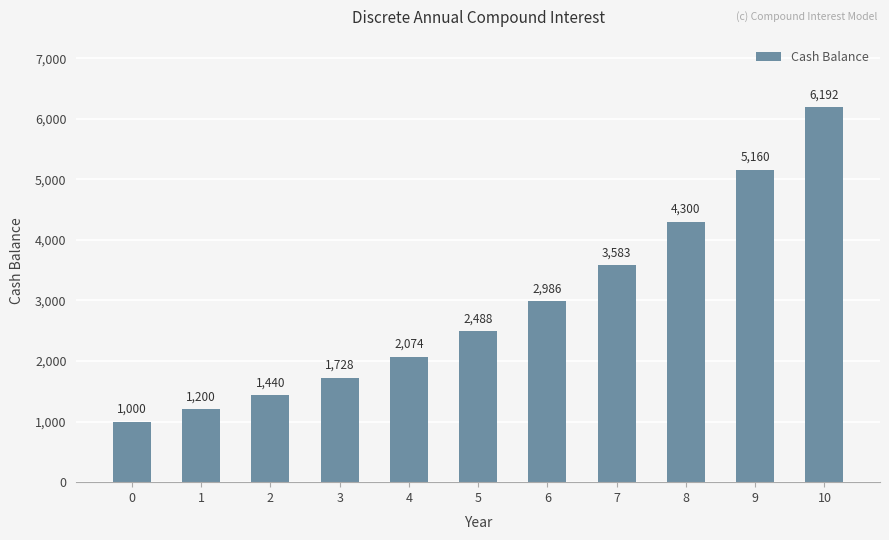

What is the value of the 5th bar from the left?

2073.6